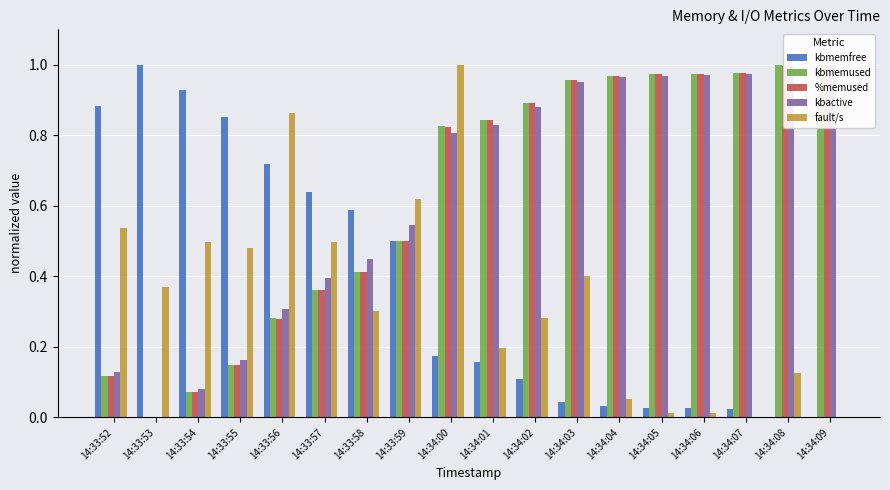

How many bars are there in each group?

5